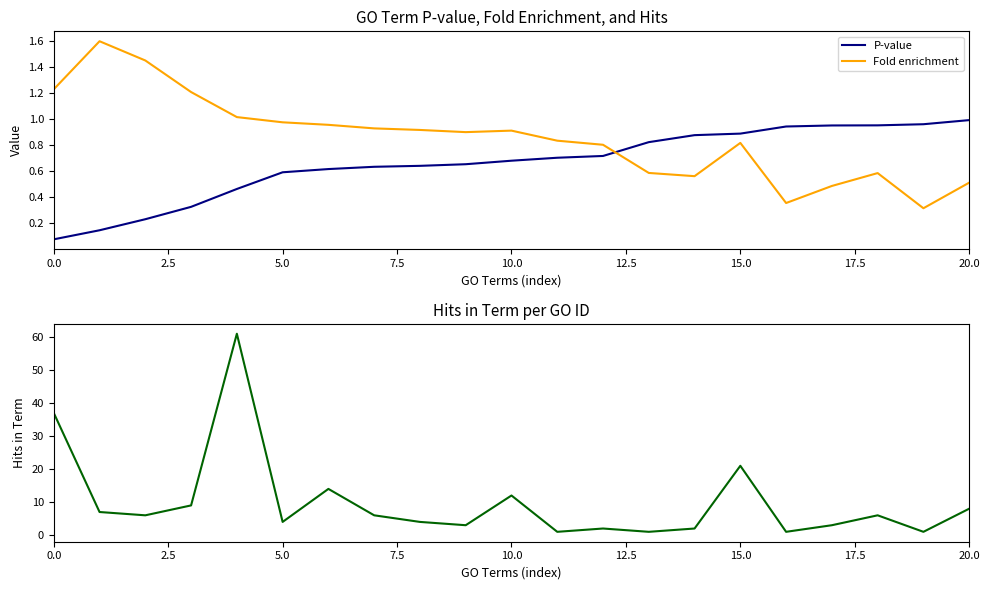

What is the label of the 19th point from the left?

18